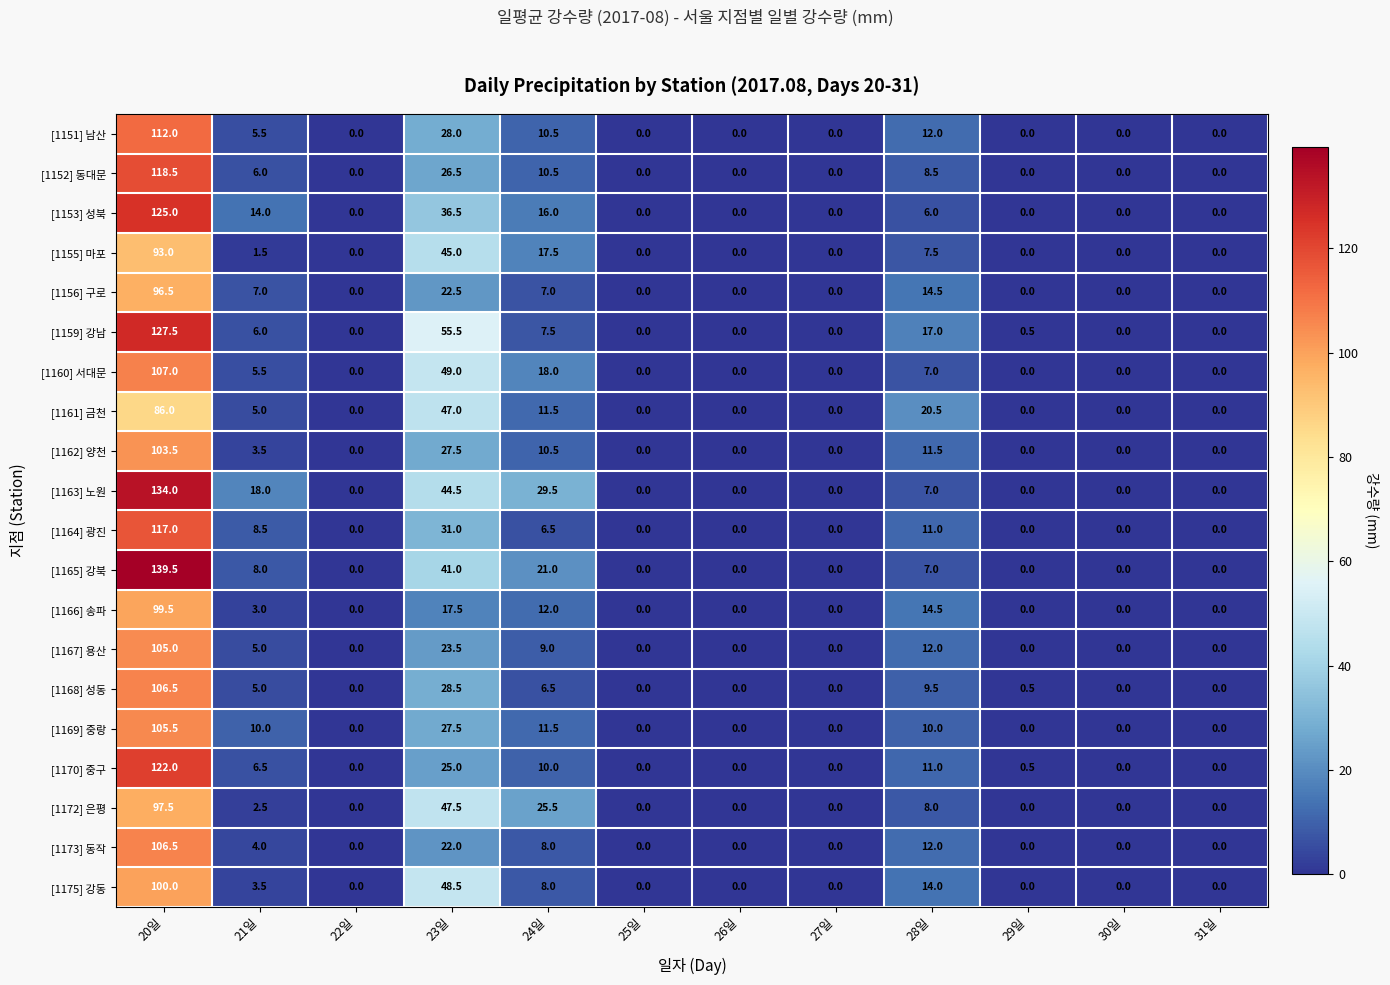

What value does the [1167] 용산 series have at 20일?

105.0